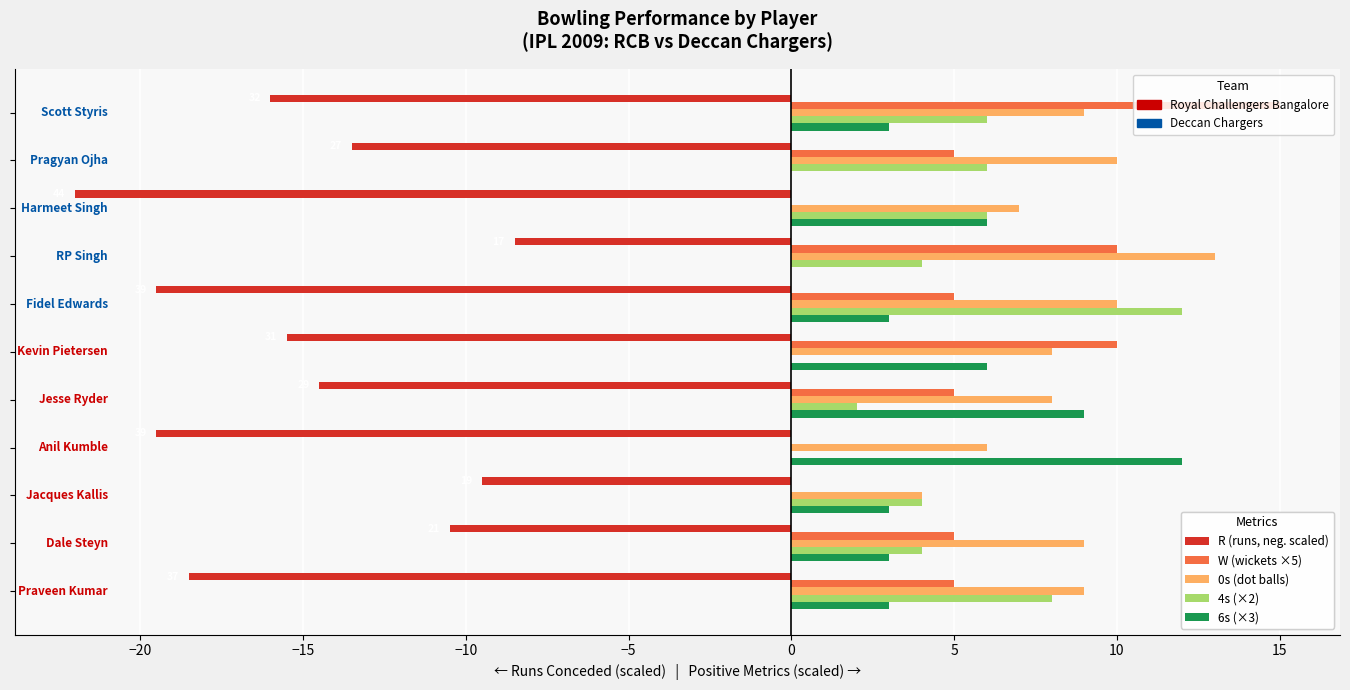

What is the greatest value displayed?

15.0